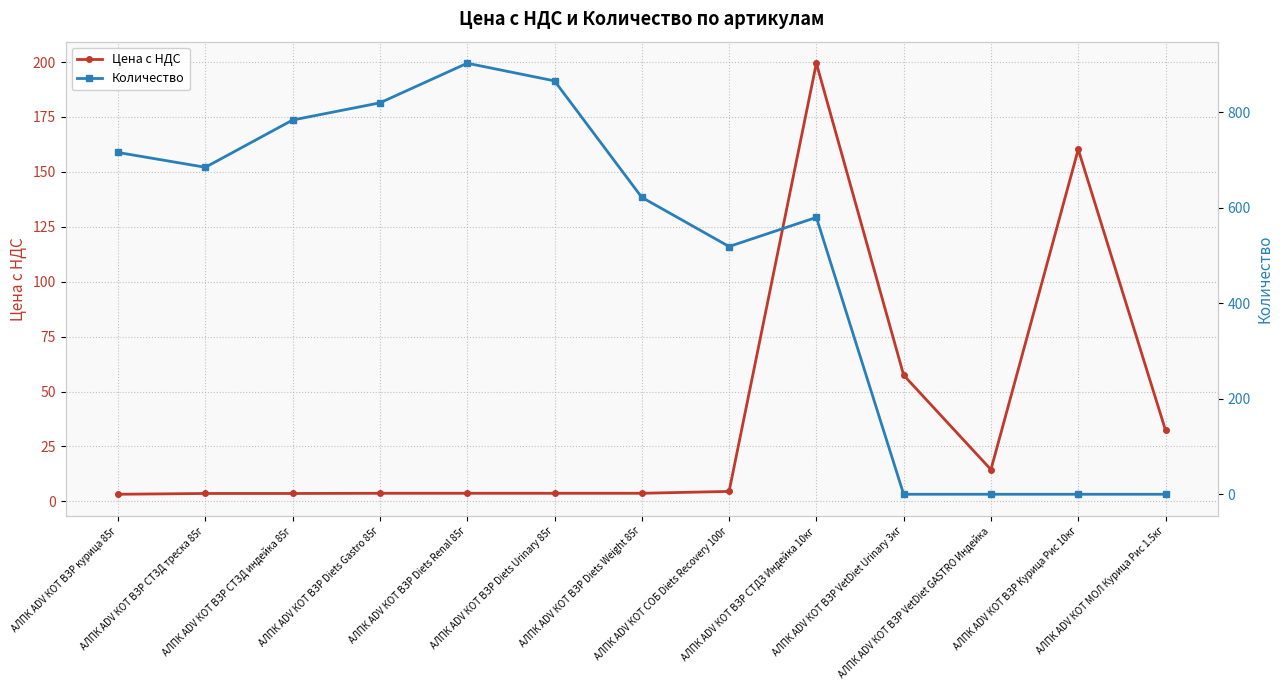

Reading left to right, list all the values displayed in this chart.

Цена с НДС: 3.2	3.6	3.6	3.7	3.7	3.7	3.7	4.5	199.5	57.5	14.5	160.2	32.4
Количество: 716.0	685.0	784.0	820.0	903.0	866.0	622.0	519.0	580.0	0.0	0.0	0.0	0.0